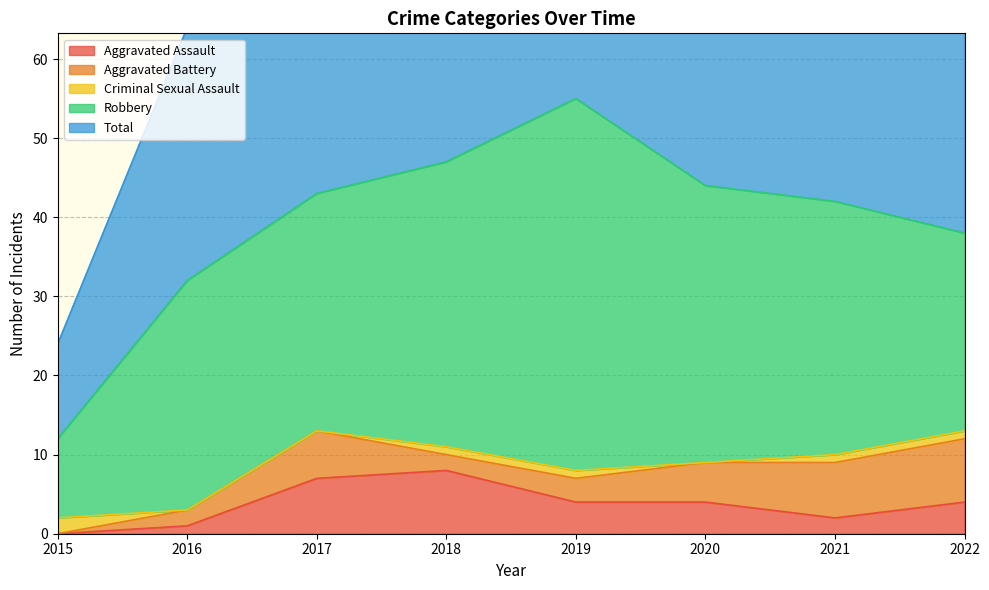

Reading left to right, list all the values displayed in this chart.

Aggravated Assault: 0	1	7	8	4	4	2	4
Aggravated Battery: 0	2	6	2	3	5	7	8
Criminal Sexual Assault: 2	0	0	1	1	0	1	1
Robbery: 10	29	30	36	47	35	32	25
Total: 12	32	43	47	55	44	42	39